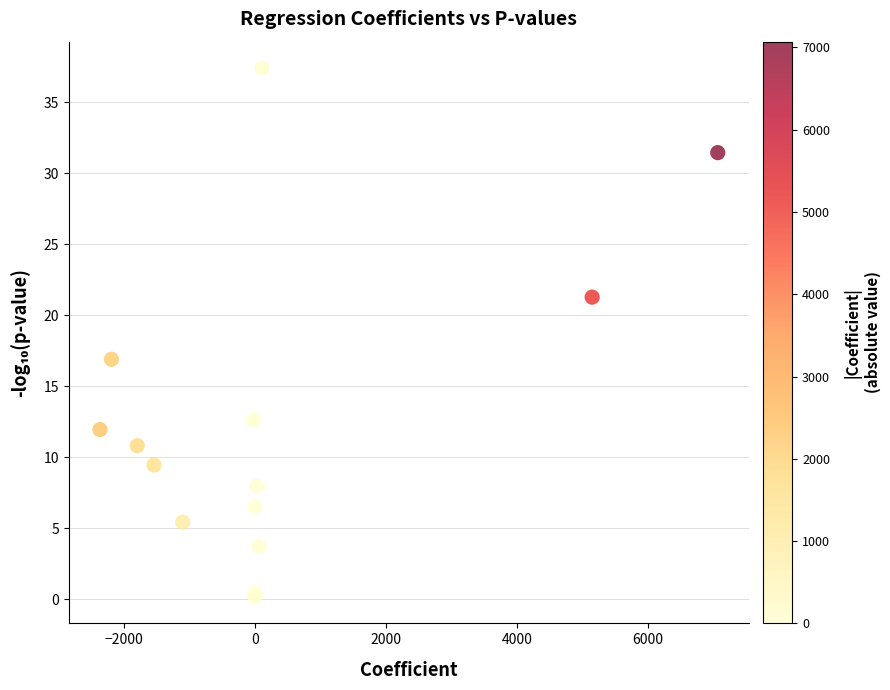

What Y value in the scatter plot is closest to 18?

16.9